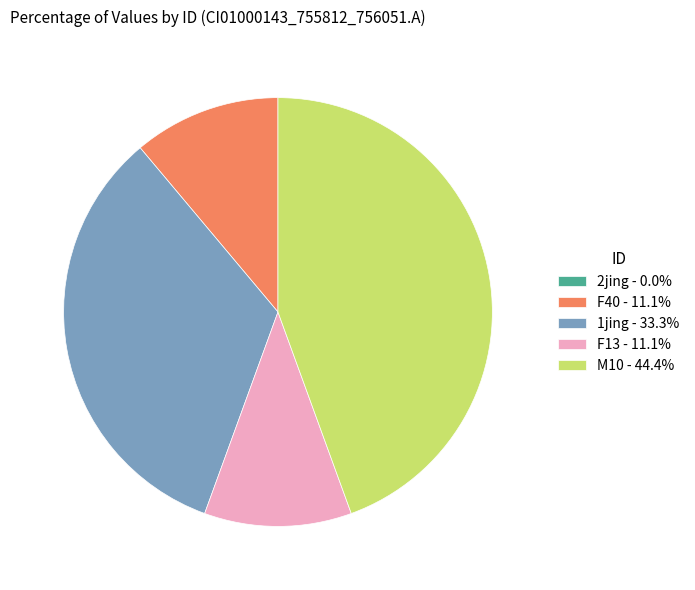

Is there any slice that represents more than half of the pie?

No